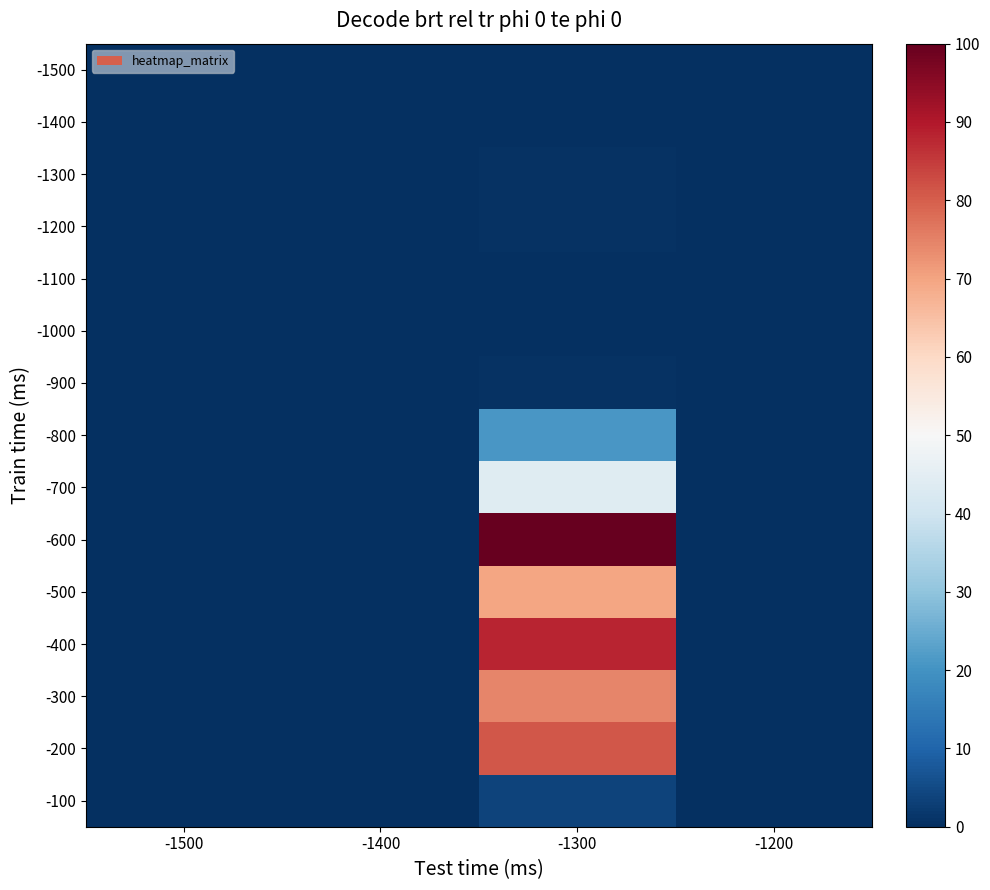

How many distinct data groups are displayed?

15